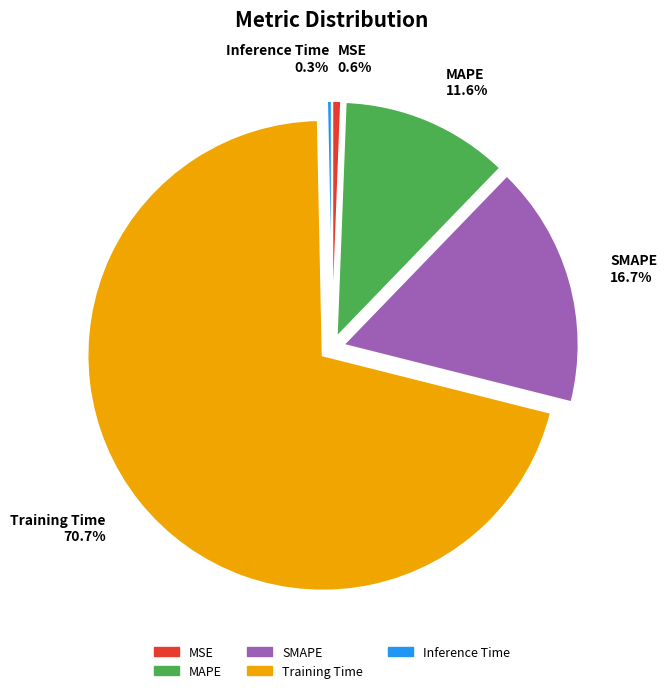

How many slices are in this pie chart?

5